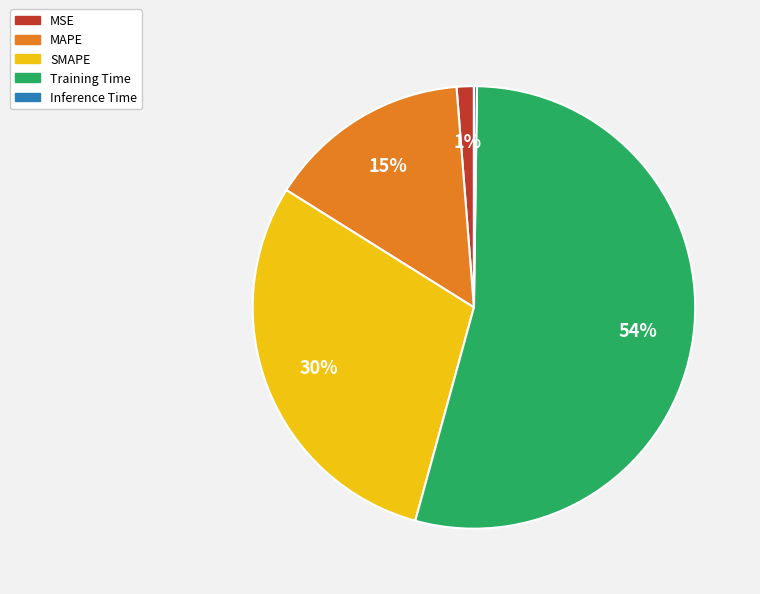

What percentage is the MAPE slice, to the nearest percent?

15%